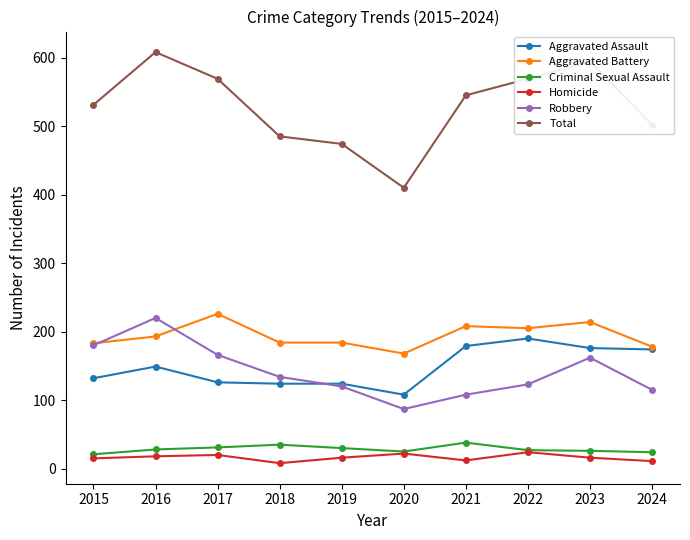

What is the highest value of the Homicide series?

24